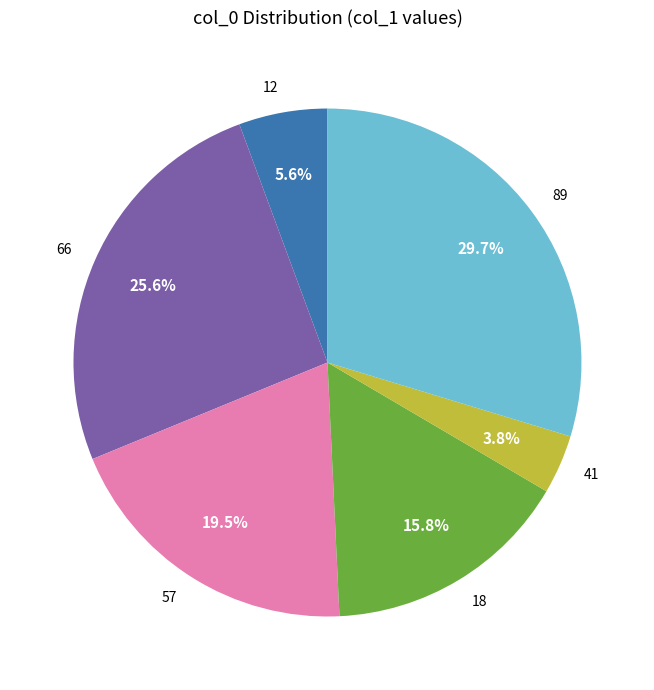

Does any single category account for the majority?

No